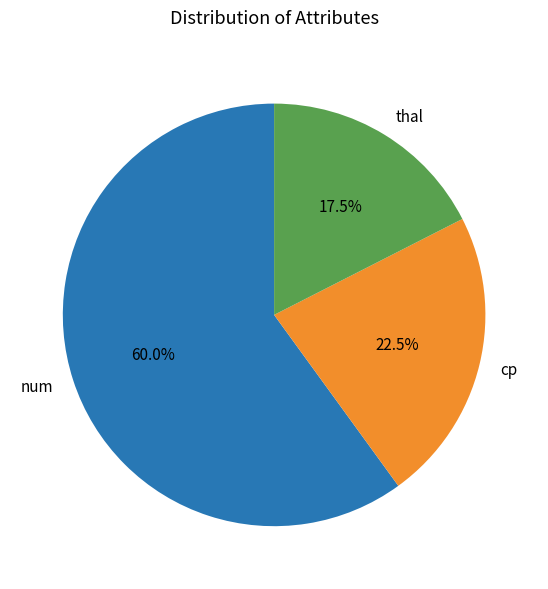

How much of the chart is everything except cp?

77.5%